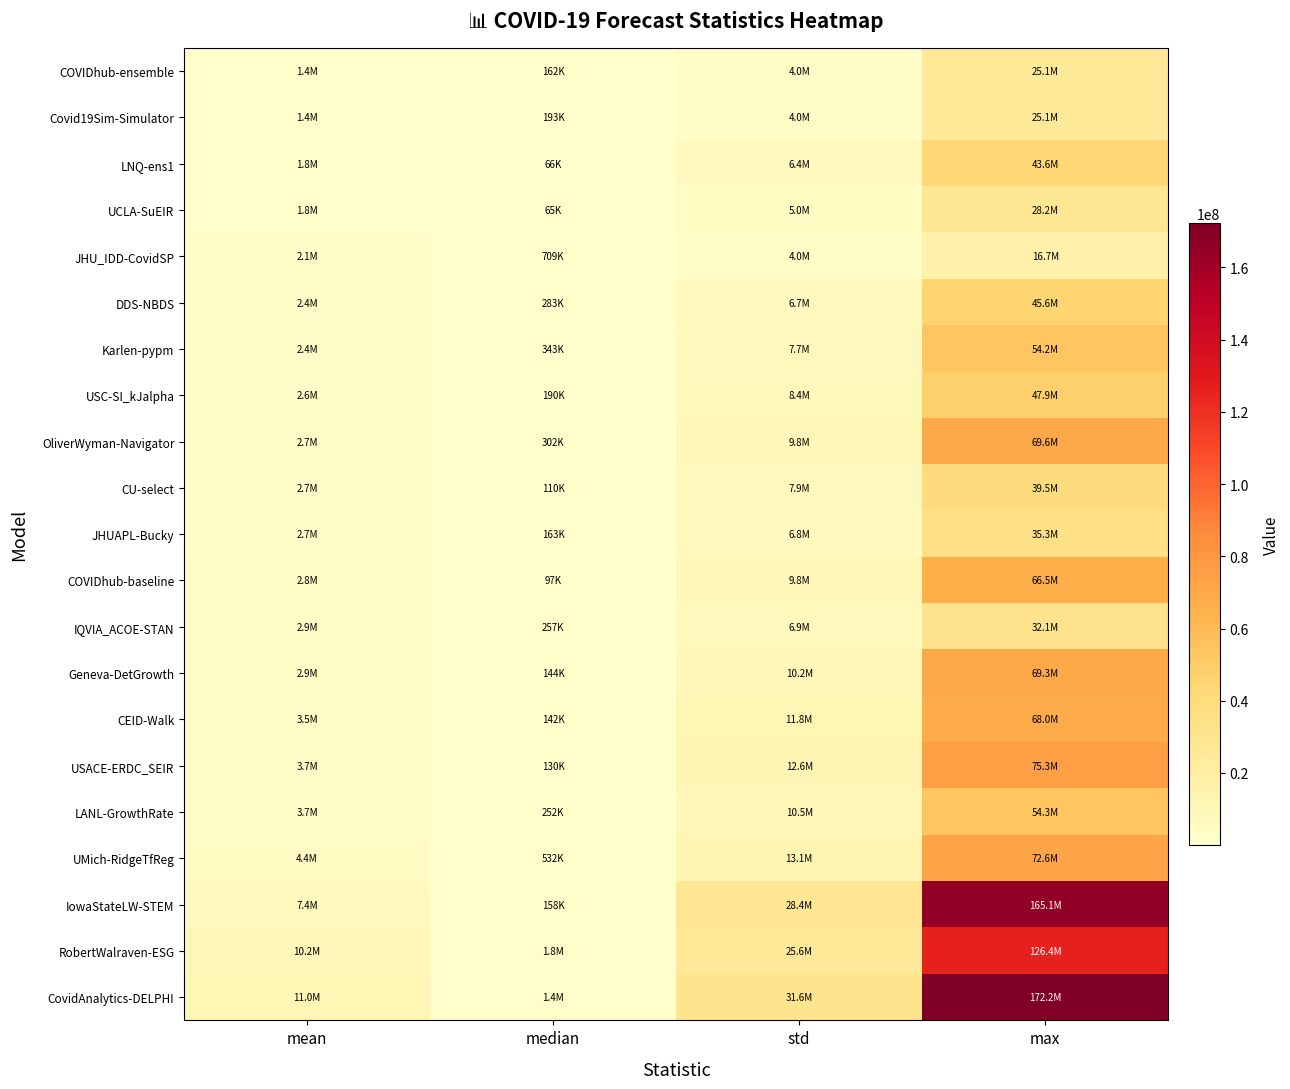

What is the total value across all series at median?

7502476.7